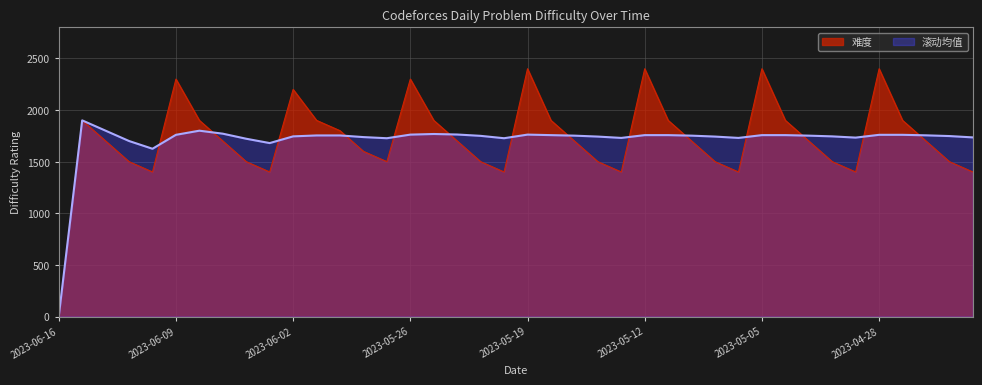

What is the label of the 15th point from the right?

2023-05-12